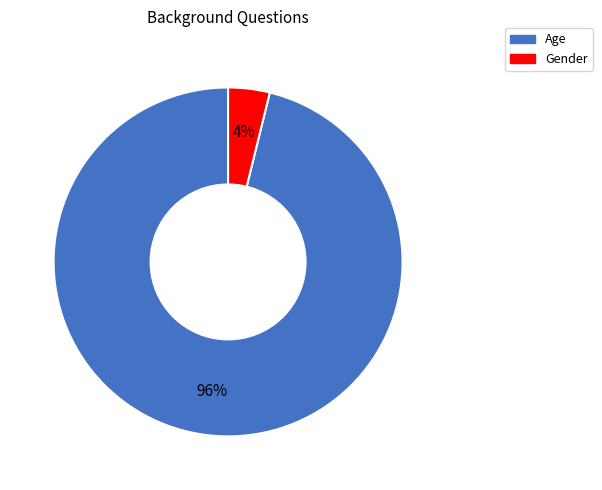

How many segments does this pie chart have?

2